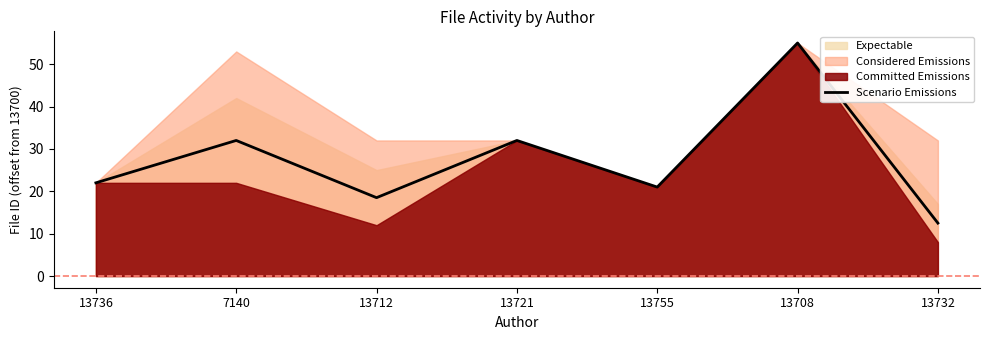

List the labels in order of value, largest first.

13708, 7140, 13721, 13736, 13755, 13712, 13732